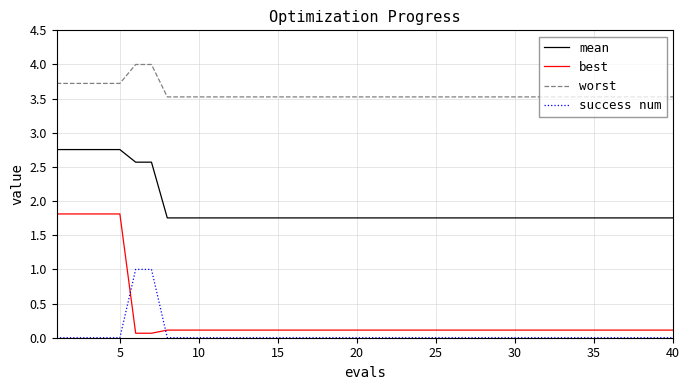

Which series has the largest total across all categories?

worst